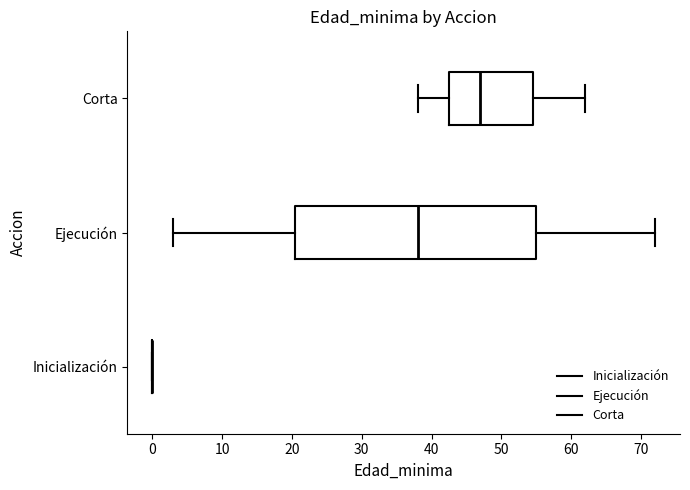

Reading bottom to top, read every box against the x-axis: the position of its median line, the range the box covers, and the ends of its whiskers. The values are not printed on the chart, so give them approximately, as read against the axis.

Inicialización: box collapsed to a line at 0, whiskers 0 to 0
Ejecución: median 38, box 21 to 55, whiskers 3 to 72
Corta: median 47, box 43 to 55, whiskers 38 to 62